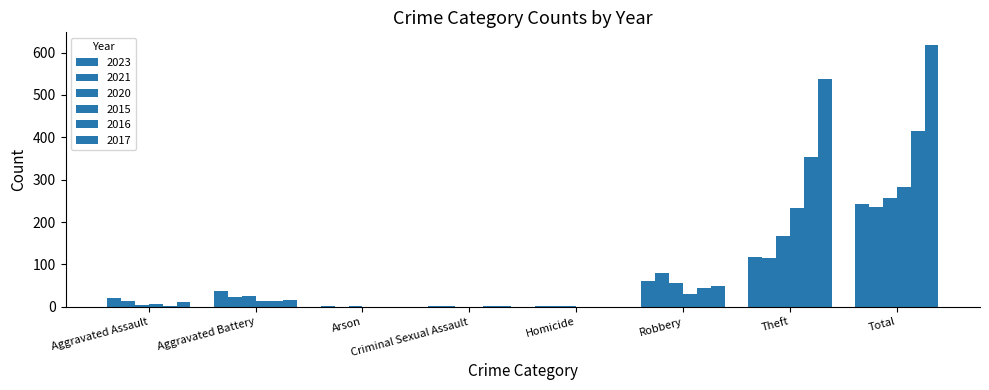

Is it true that 2015 equals 130 at Homicide?

False